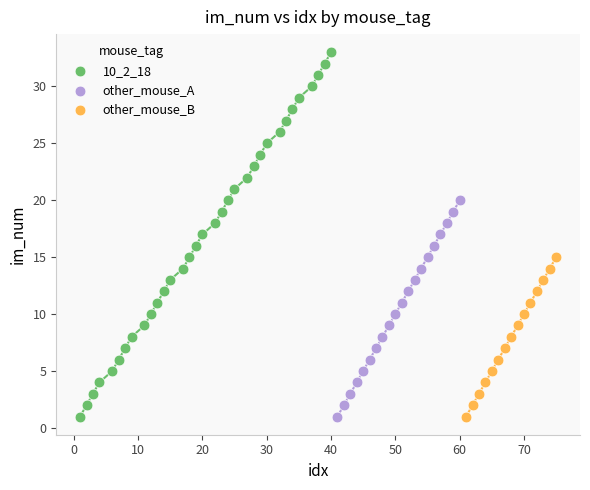

Which series reaches the maximum Y coordinate?

10_2_18